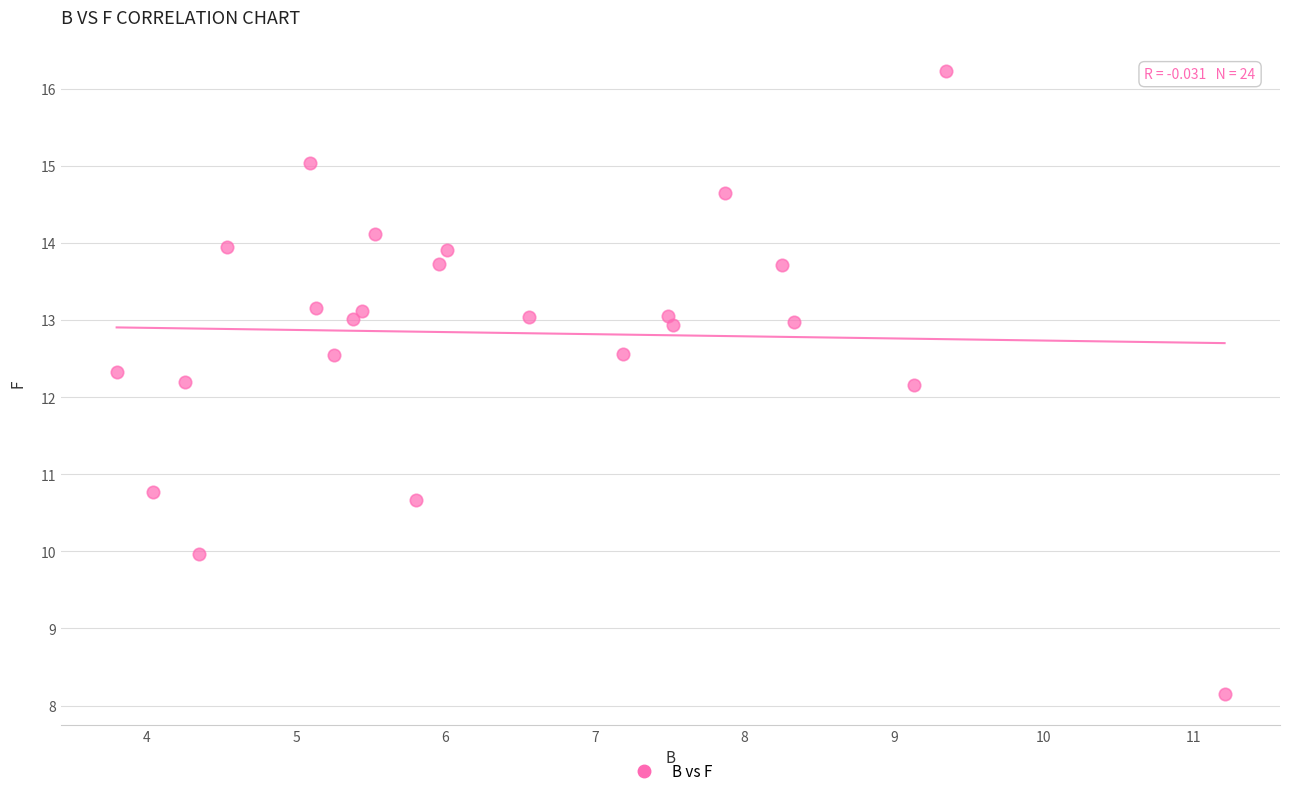

What is the range of X values (max minus min)?

7.4